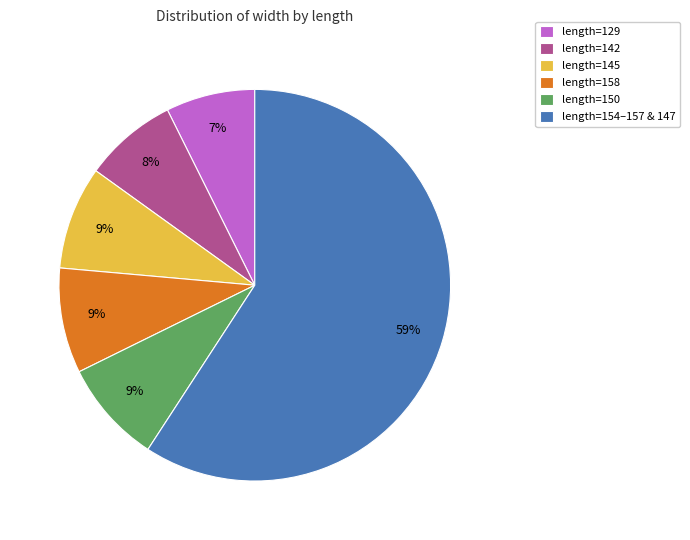

To the nearest percent, what is the average slice percentage?

17%